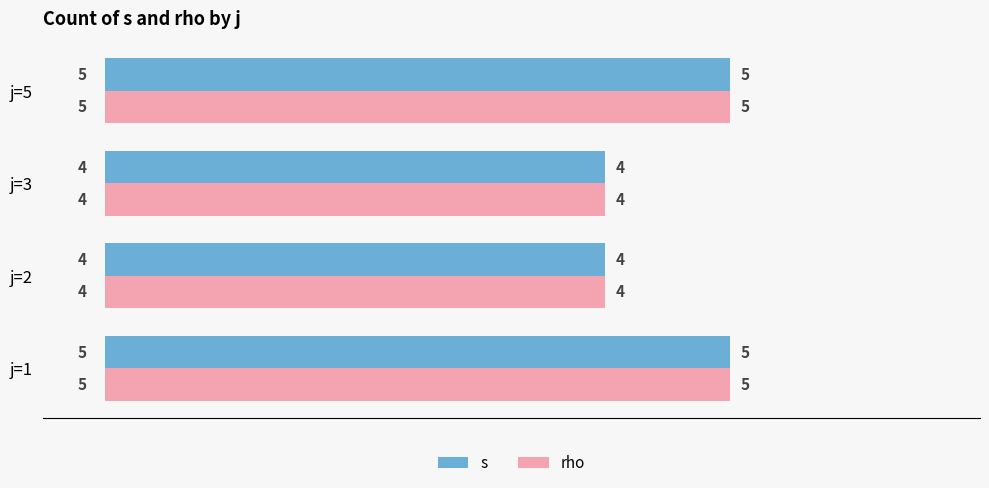

What is the total value across all series at j=2?

8